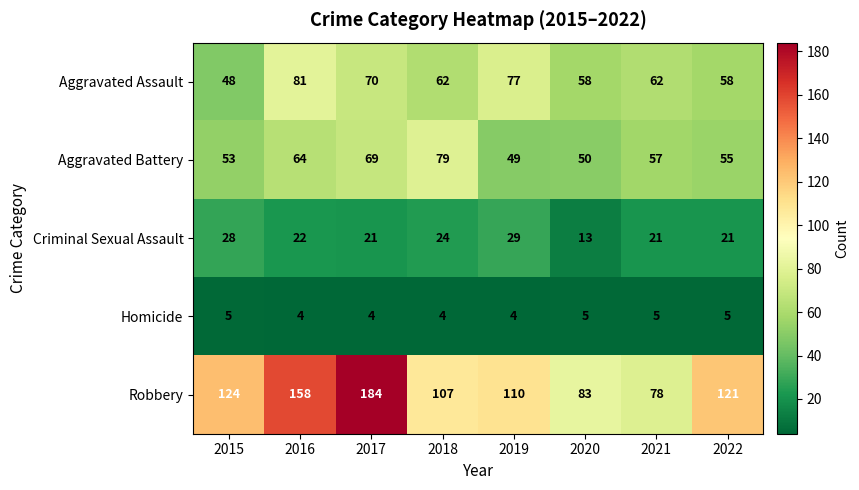

What is the maximum value shown in the chart?

184